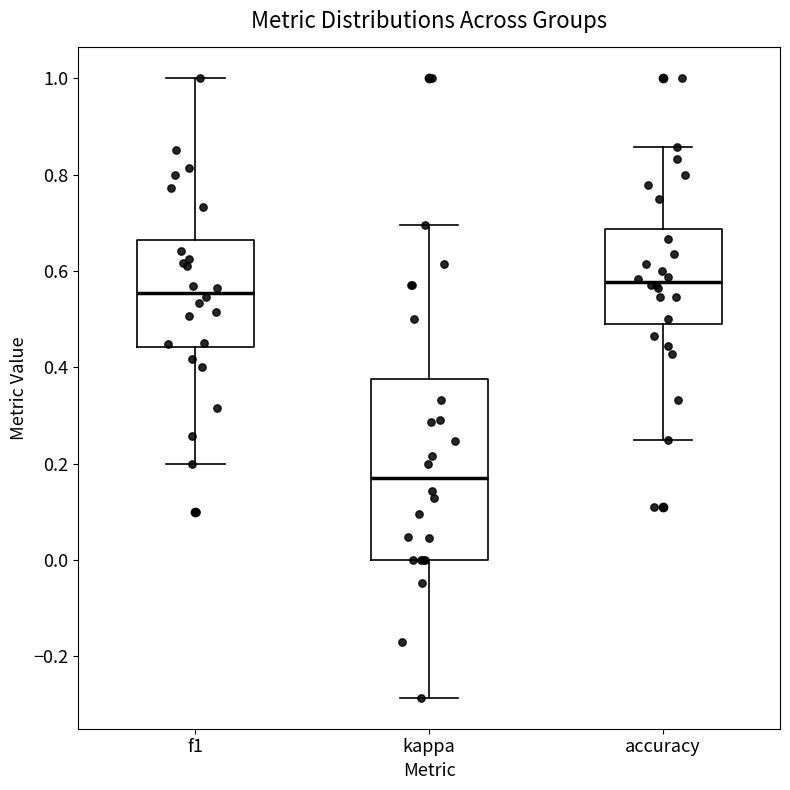

Reading left to right, read every box against the y-axis: the position of its median line, the range the box covers, and the ends of its whiskers. The values are not printed on the chart, so give them approximately, as read against the axis.

f1: median 0.56, box 0.44 to 0.66, whiskers 0.20 to 1.00
kappa: median 0.18, box 0.00 to 0.38, whiskers -0.28 to 0.70
accuracy: median 0.58, box 0.50 to 0.68, whiskers 0.26 to 0.86